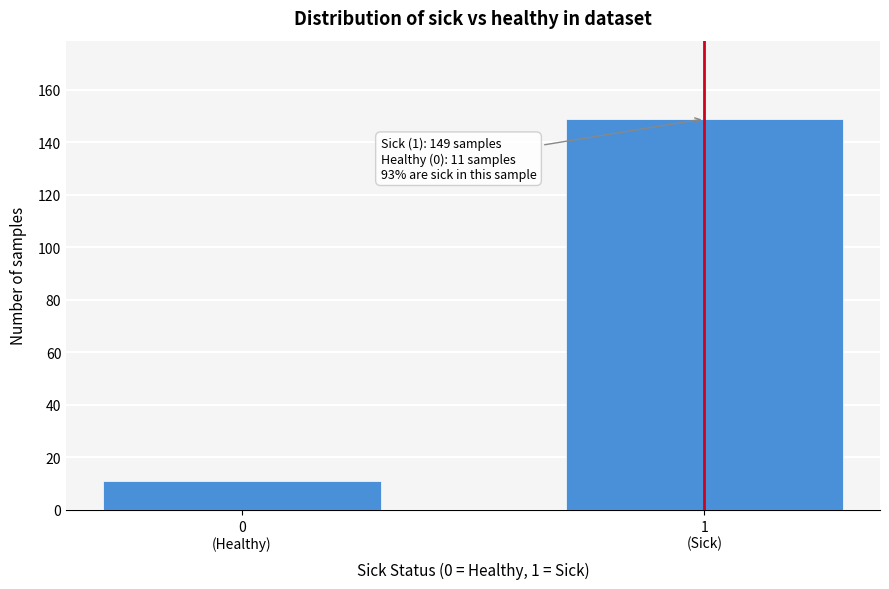

Reading left to right, extract all data points from this chart.

11	149